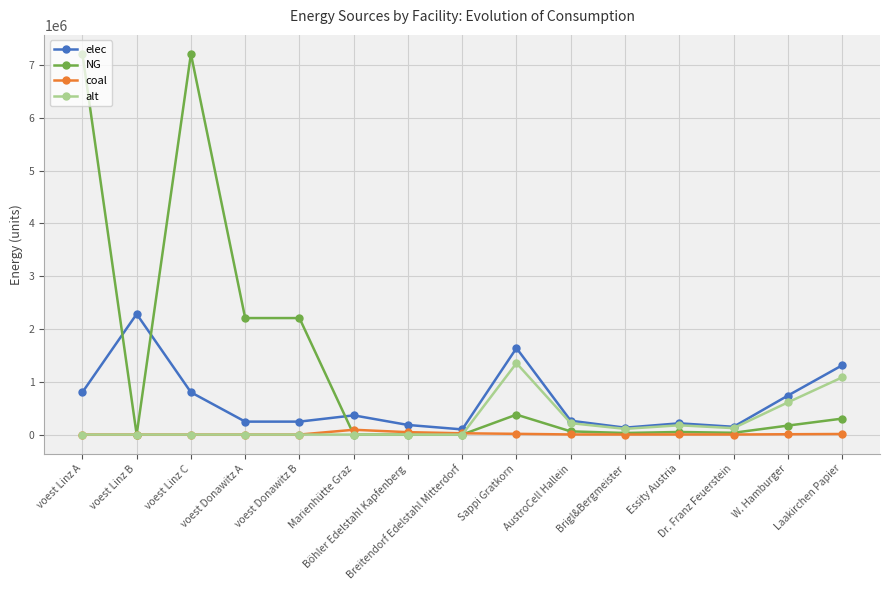

Rank the series by their average value, from highest to lowest.

NG, elec, alt, coal